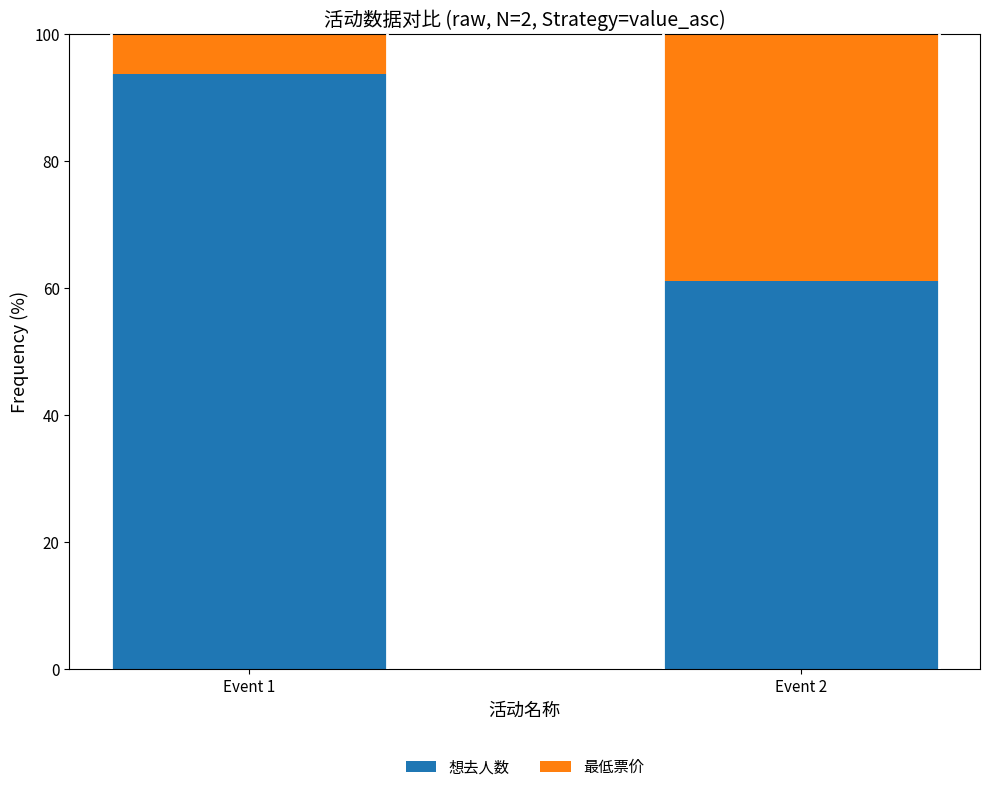

What is the minimum value for 想去人数?

61.2